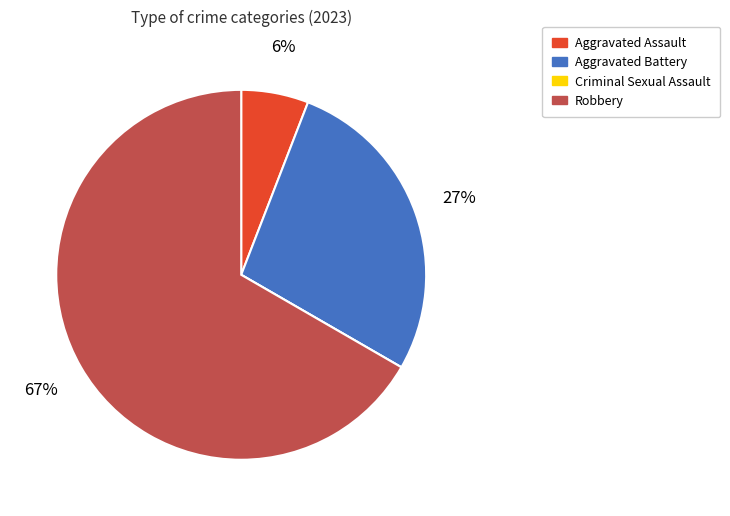

Approximately how many times larger is the value at Aggravated Battery compared to Robbery?

0.4